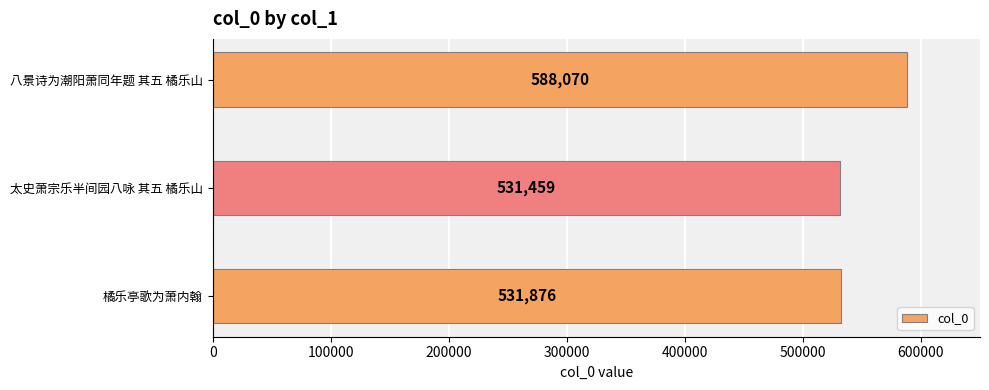

The chart shows a value of 143754 at 八景诗为潮阳萧同年题 其五 橘乐山. True or false?

False